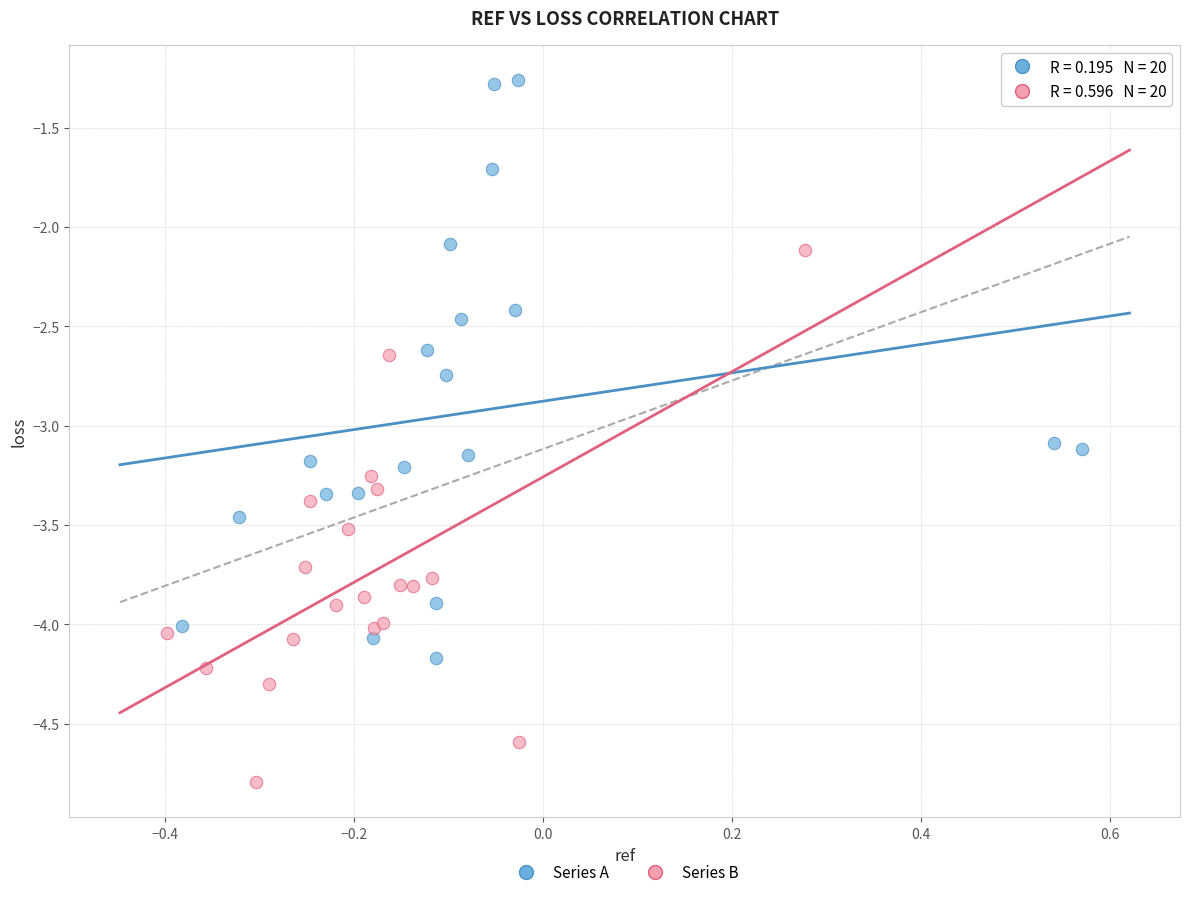

Which series contains the lowest Y value?

Series B